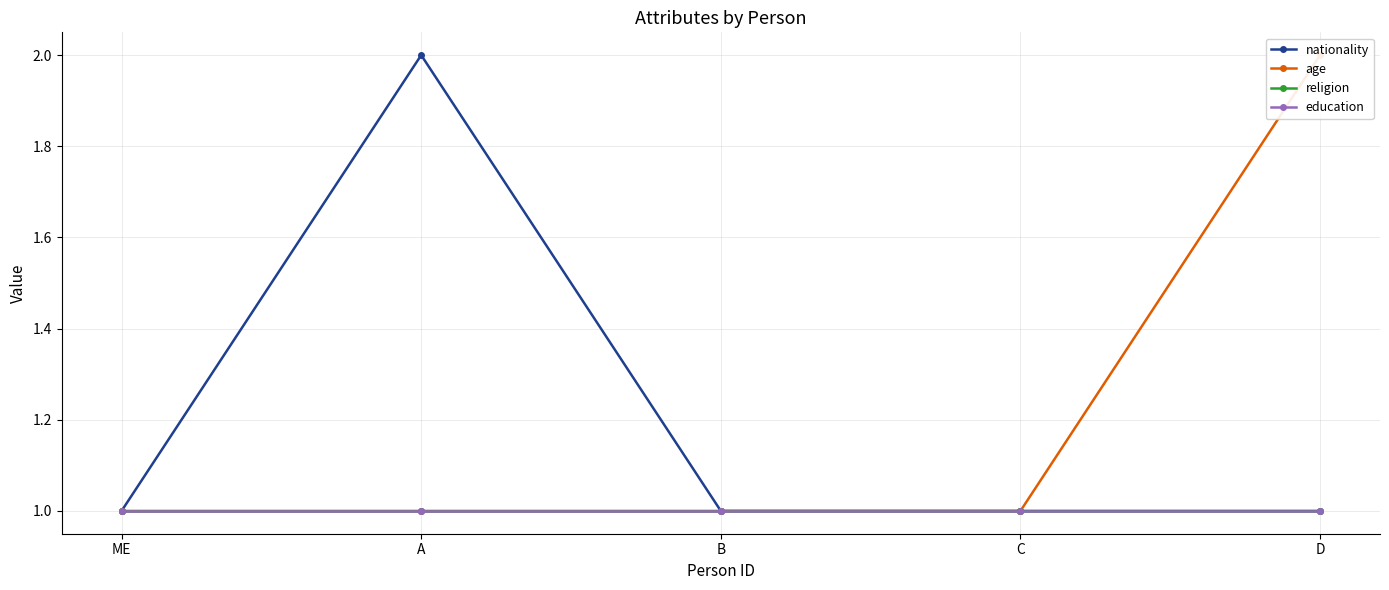

What are all the series names shown in the legend?

nationality, age, religion, education